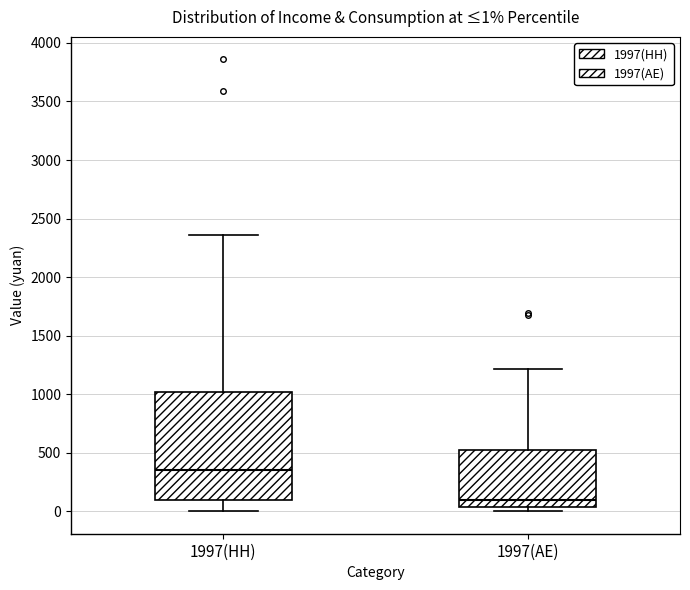

Which box's median line is the lowest?

1997(AE)